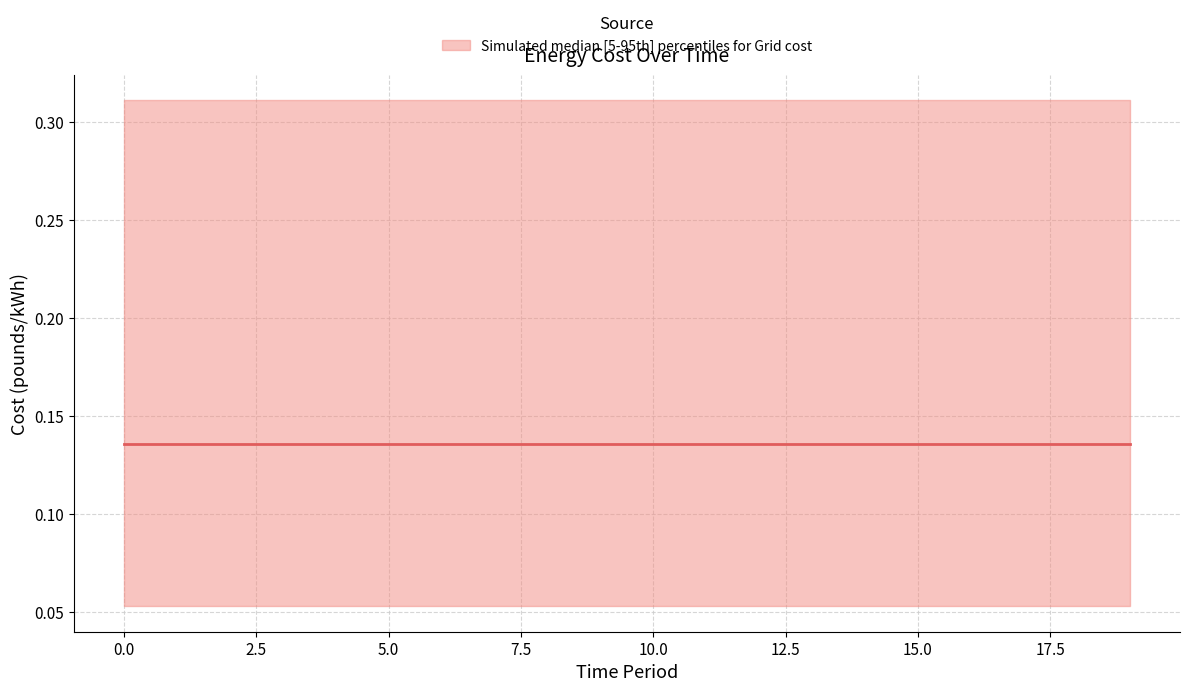

Rank the series by their maximum value, from highest to lowest.

upper, median, lower